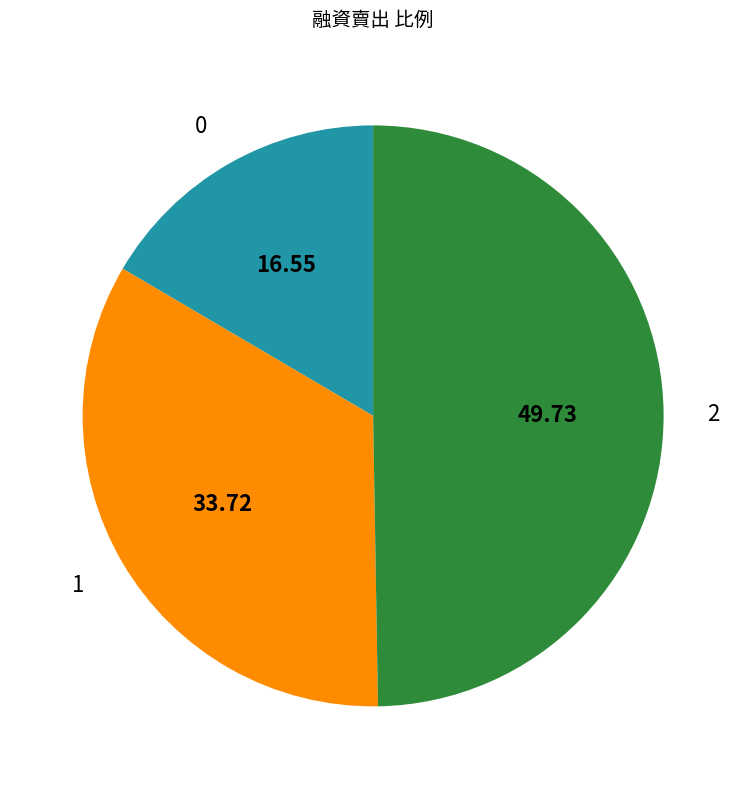

Rank the categories by value from highest to lowest.

2, 1, 0